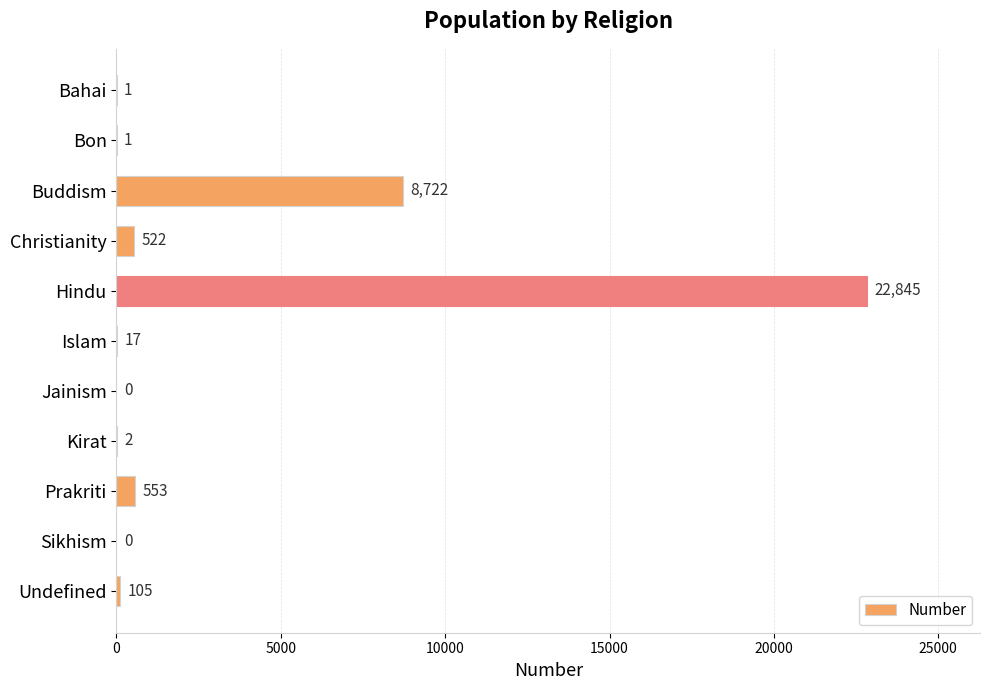

Approximately how many times larger is the value at Christianity compared to Prakriti?

0.9